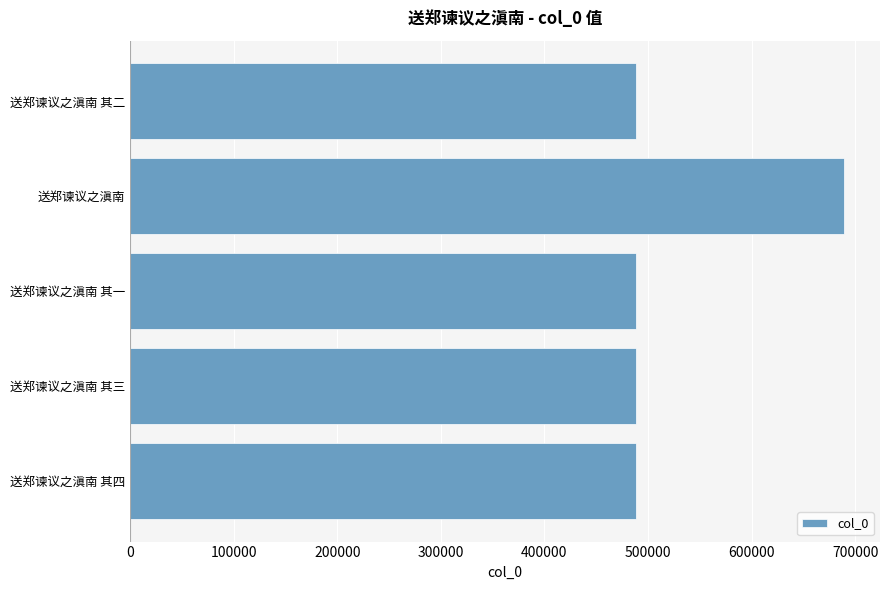

Approximately how many times larger is the value at 送郑谏议之滇南 其一 compared to 送郑谏议之滇南 其二?

1.0